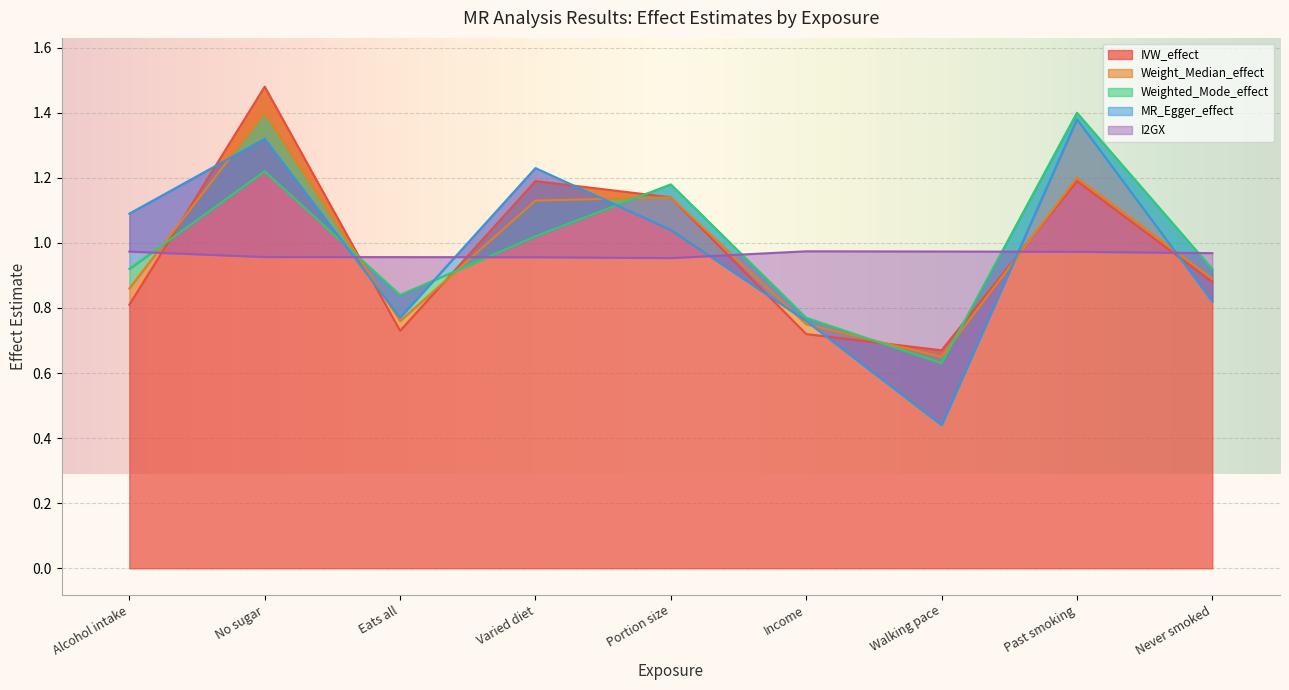

True or false: Weighted_Mode_effect has a value of 0.5 at Alcohol intake.

False